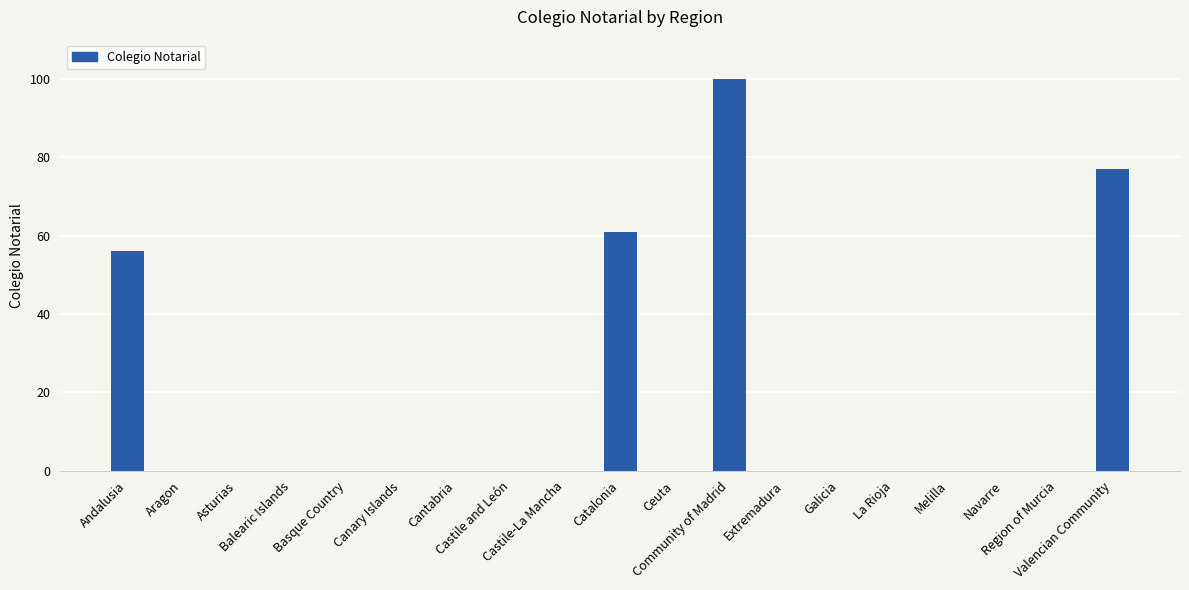

How many data points does each series have?

19